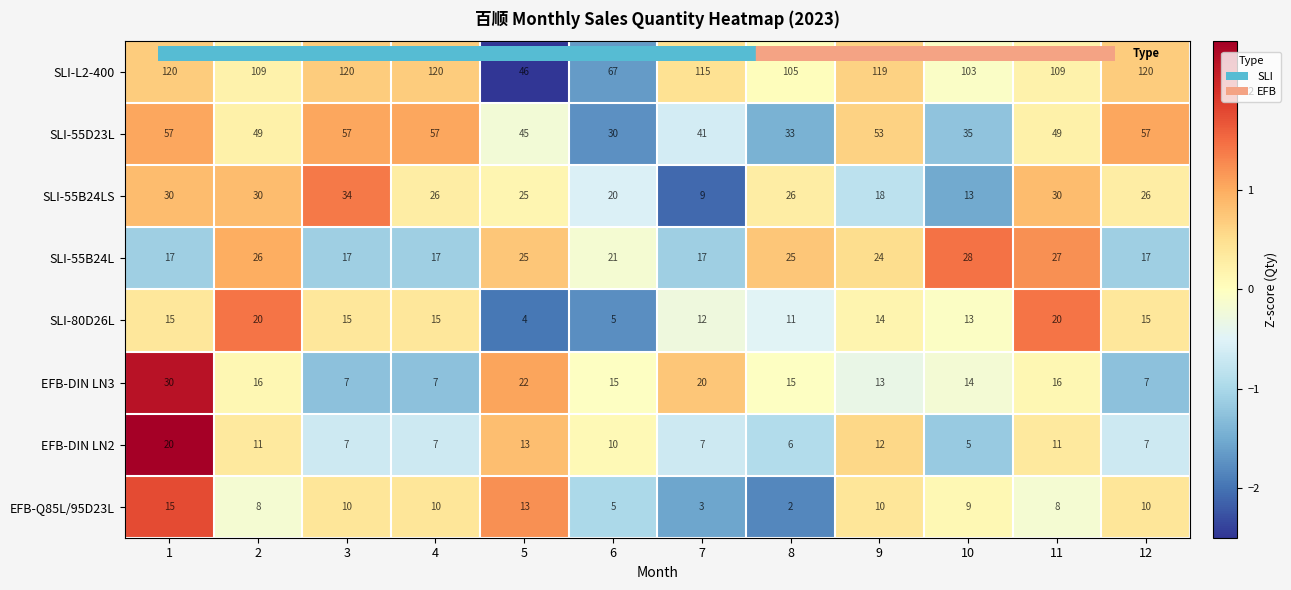

What is the average value of the EFB-DIN LN3 series?

15